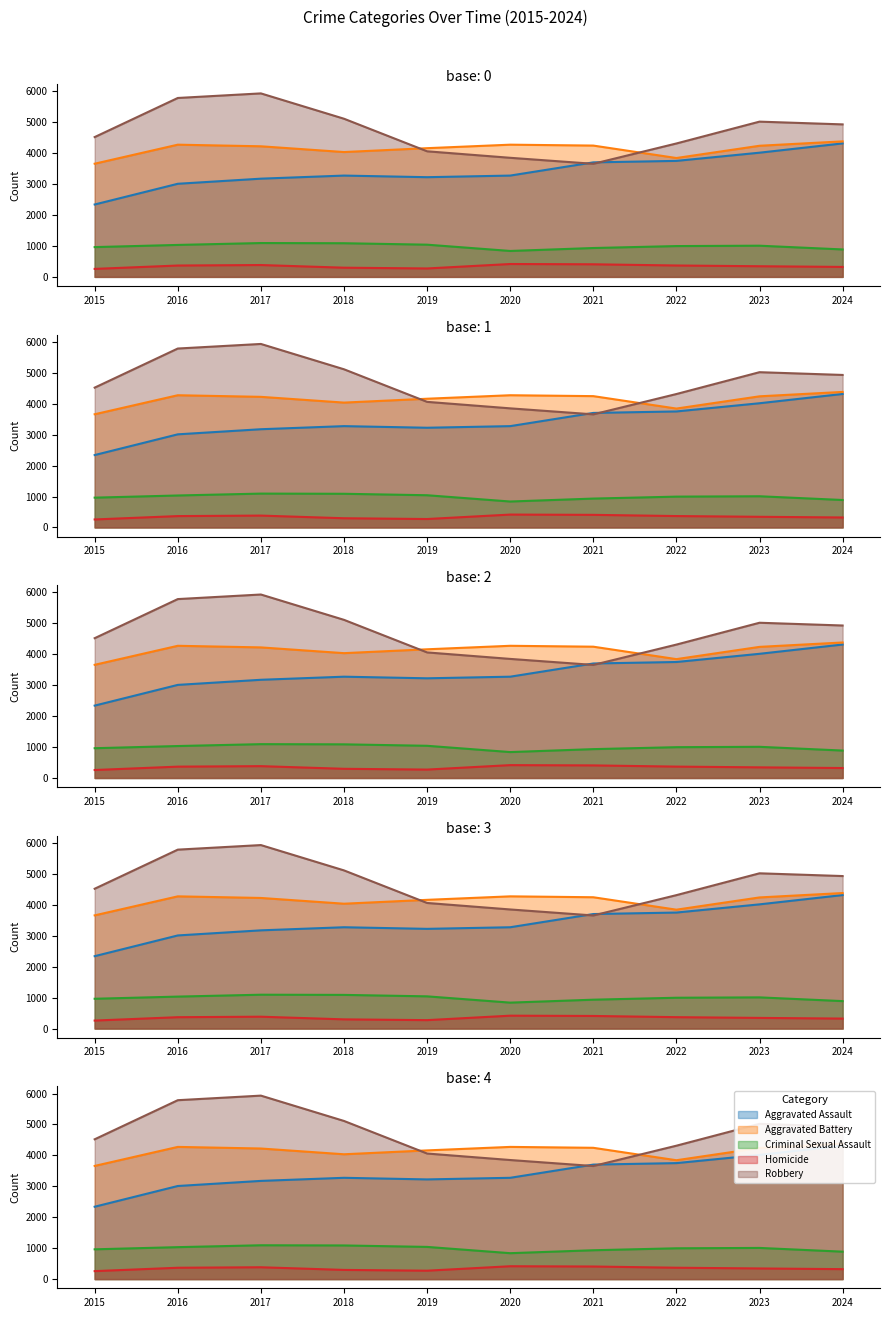

The value of Aggravated Assault at 2015 is 2340. True or false?

True